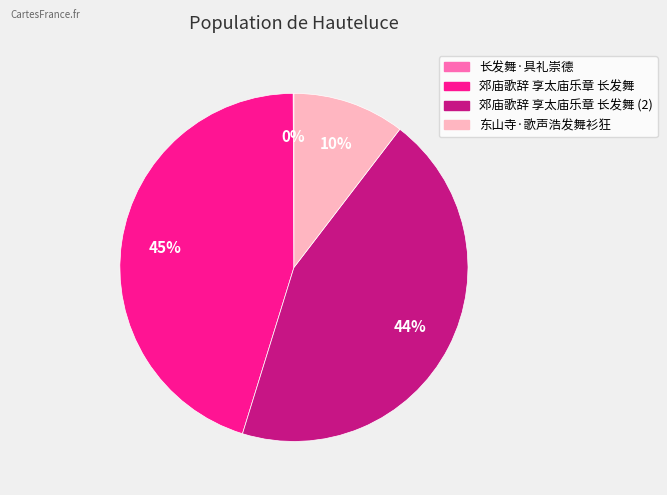

The 郊庙歌辞 享太庙乐章 长发舞 slice represents 45% of the pie. True or false?

True